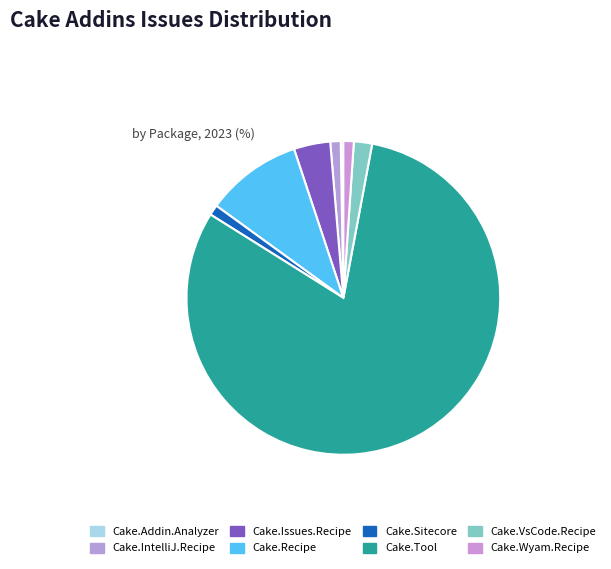

Which category accounts for the majority?

Cake.Tool